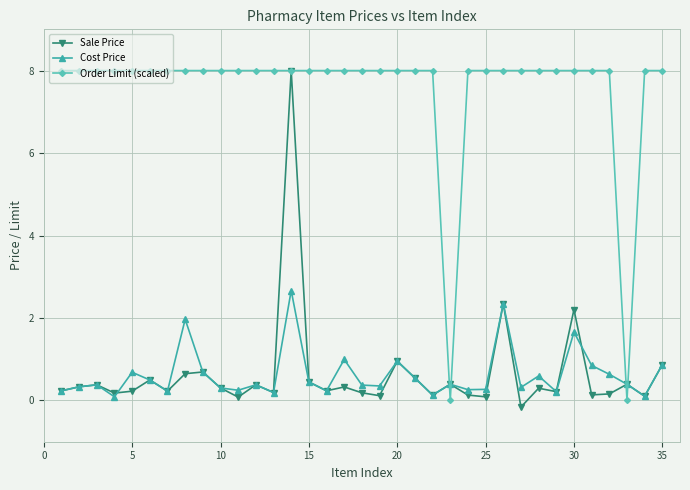

What is the sum of all Cost Price values?

21.8